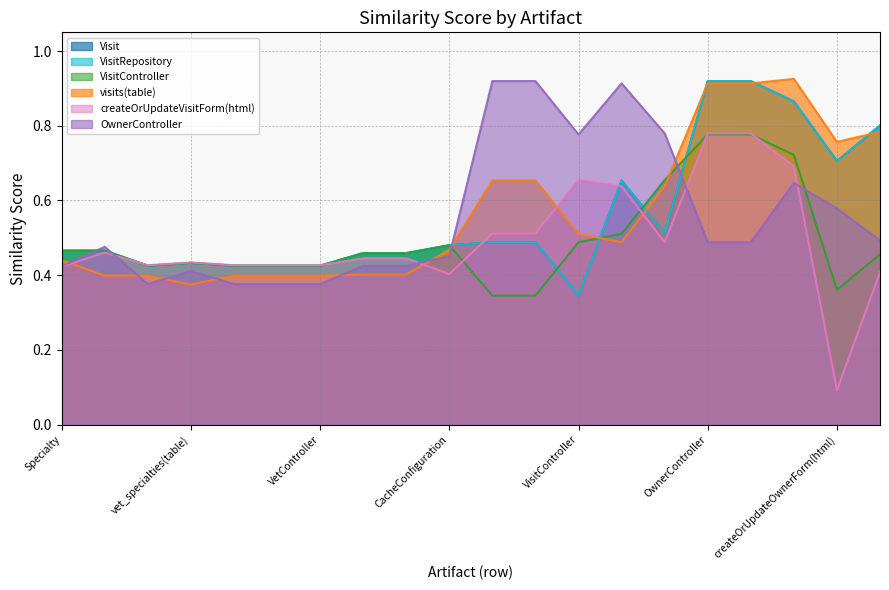

Count the number of categories in the chart.

20